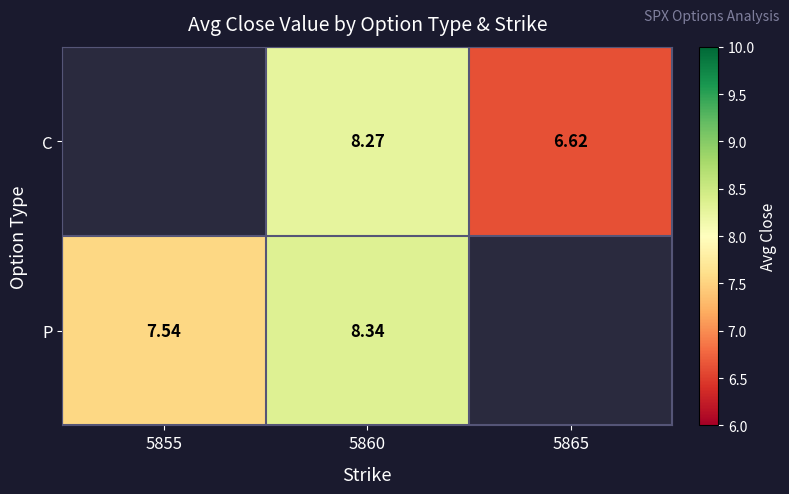

Is it true that P equals 8.3 at 5860?

True